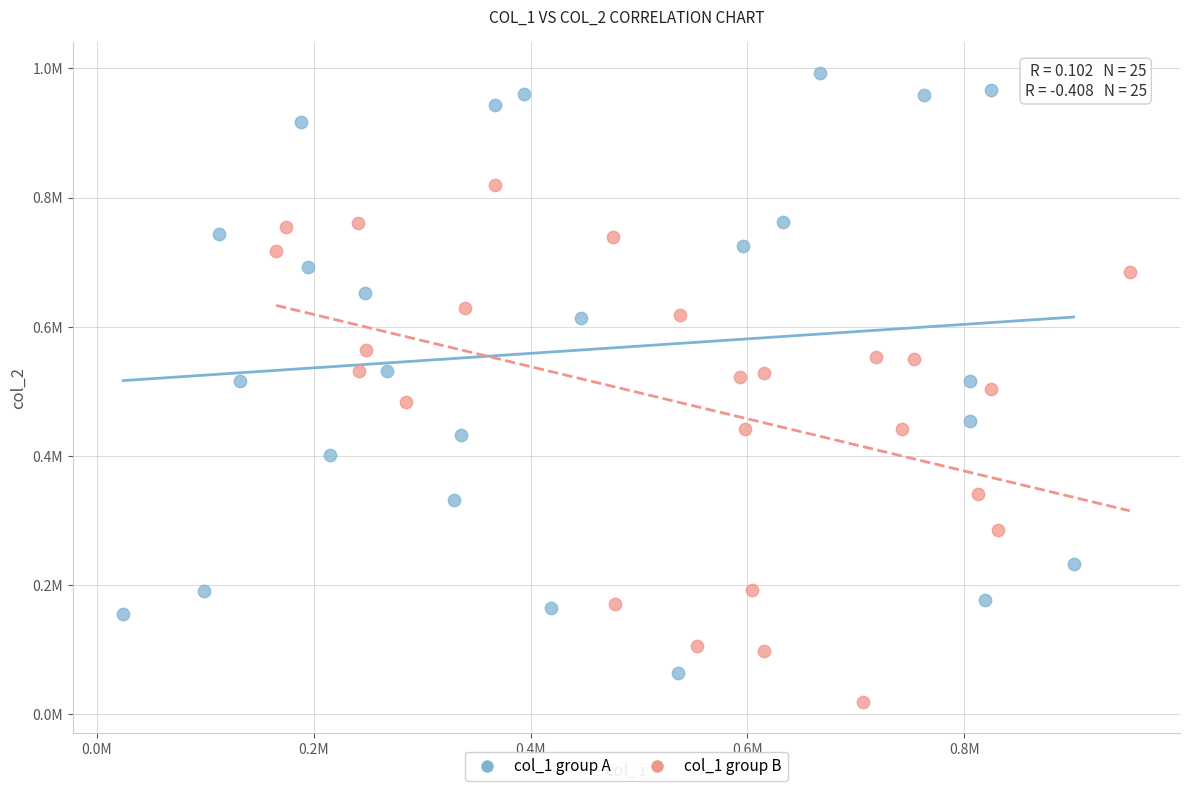

Which series reaches the minimum Y coordinate?

col_1 group B